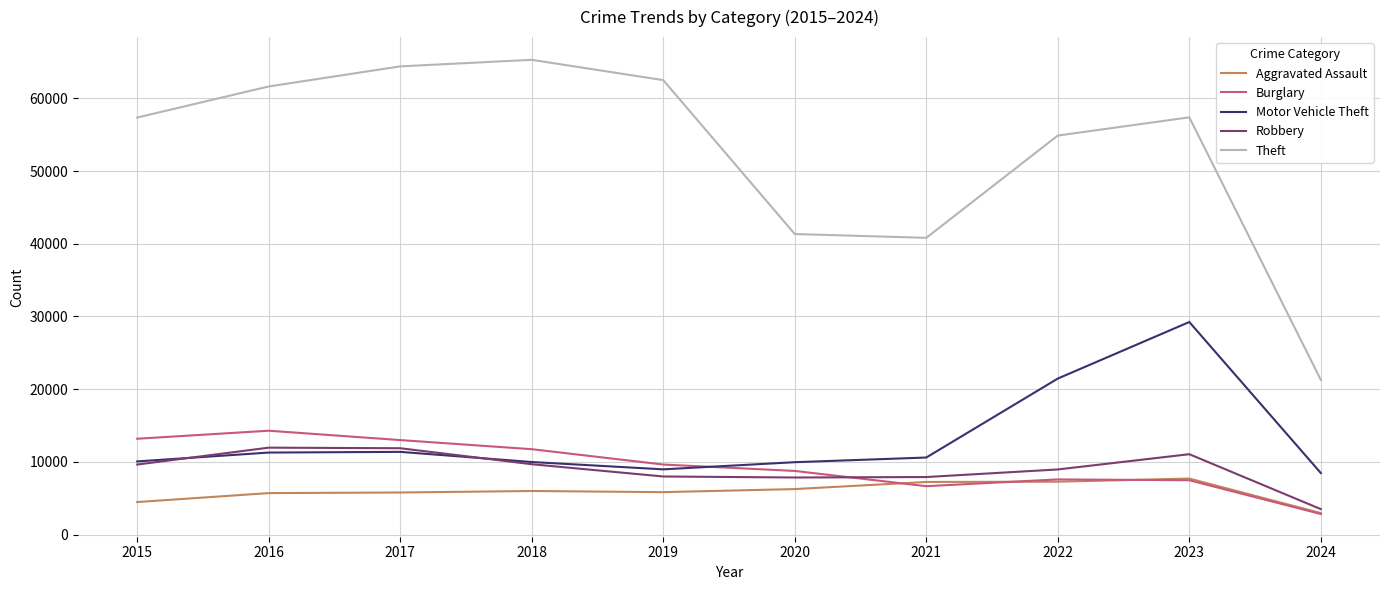

True or false: Motor Vehicle Theft and Theft cross at least once.

False